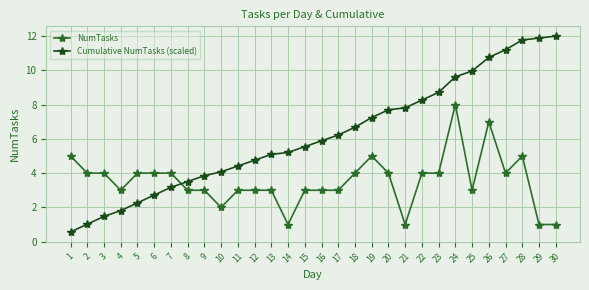

How many times do NumTasks and Cumulative NumTasks (scaled) cross each other?

1